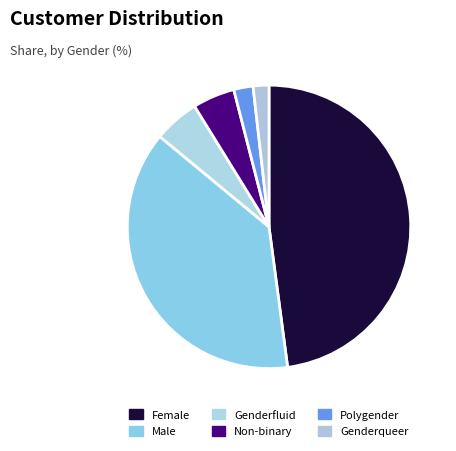

What is the ratio of the value at Female to the value at Polygender?

21.8